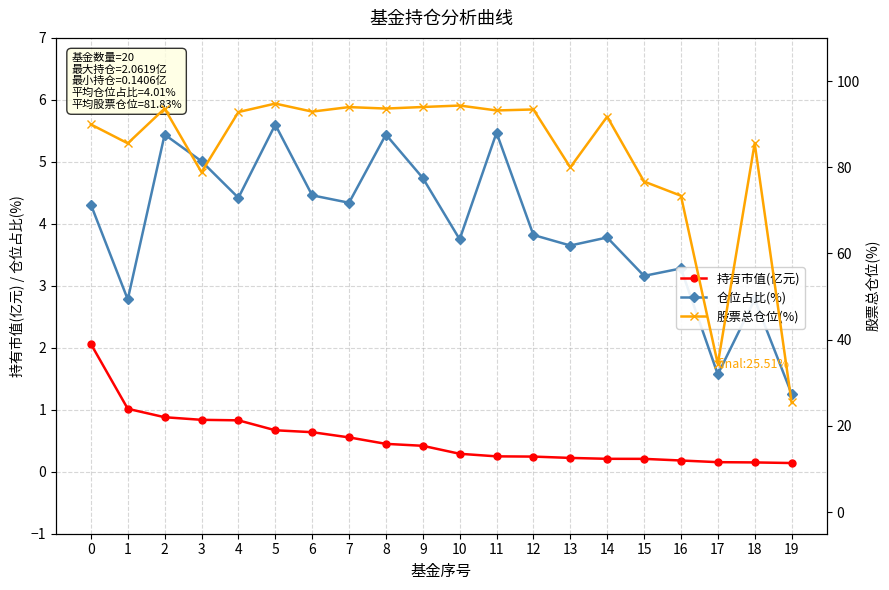

Which series changed the most between 13 and 14?

股票总仓位(%)